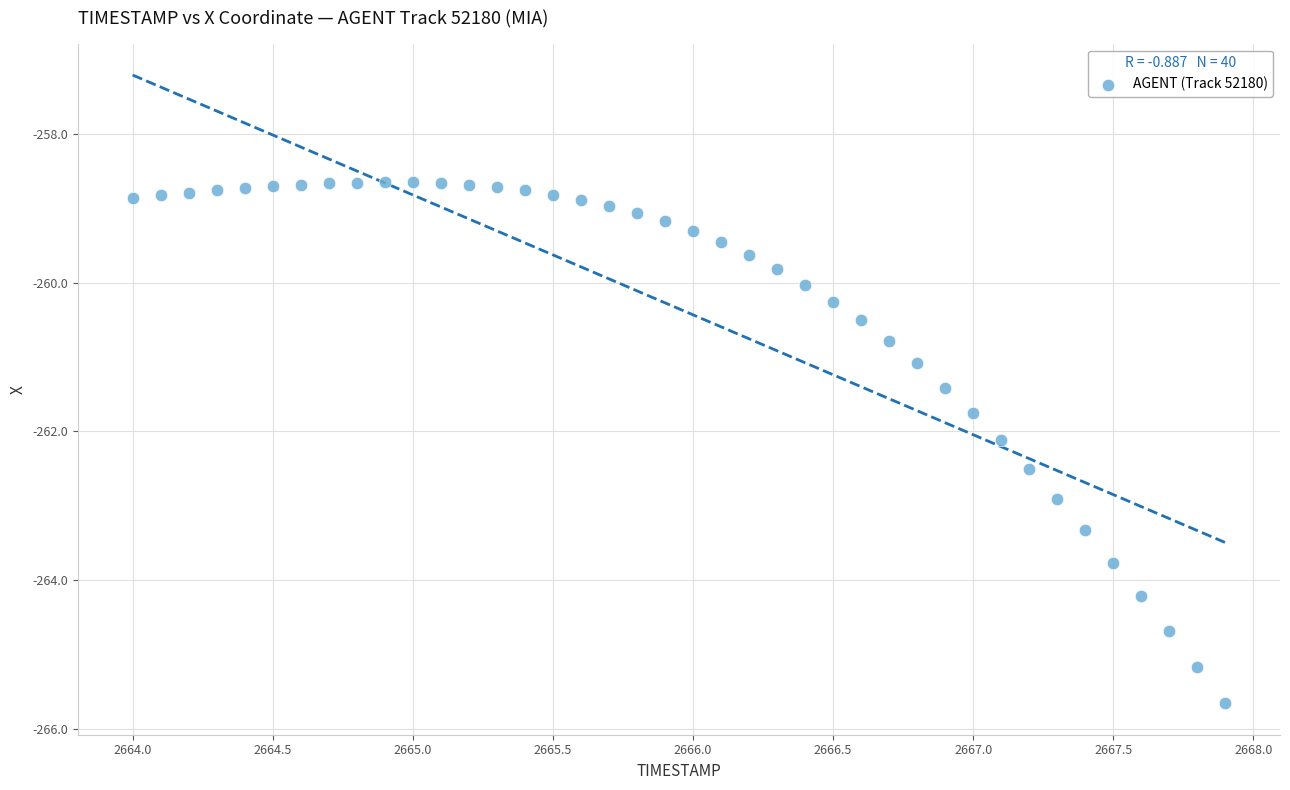

What is the range of X values (max minus min)?

3.9